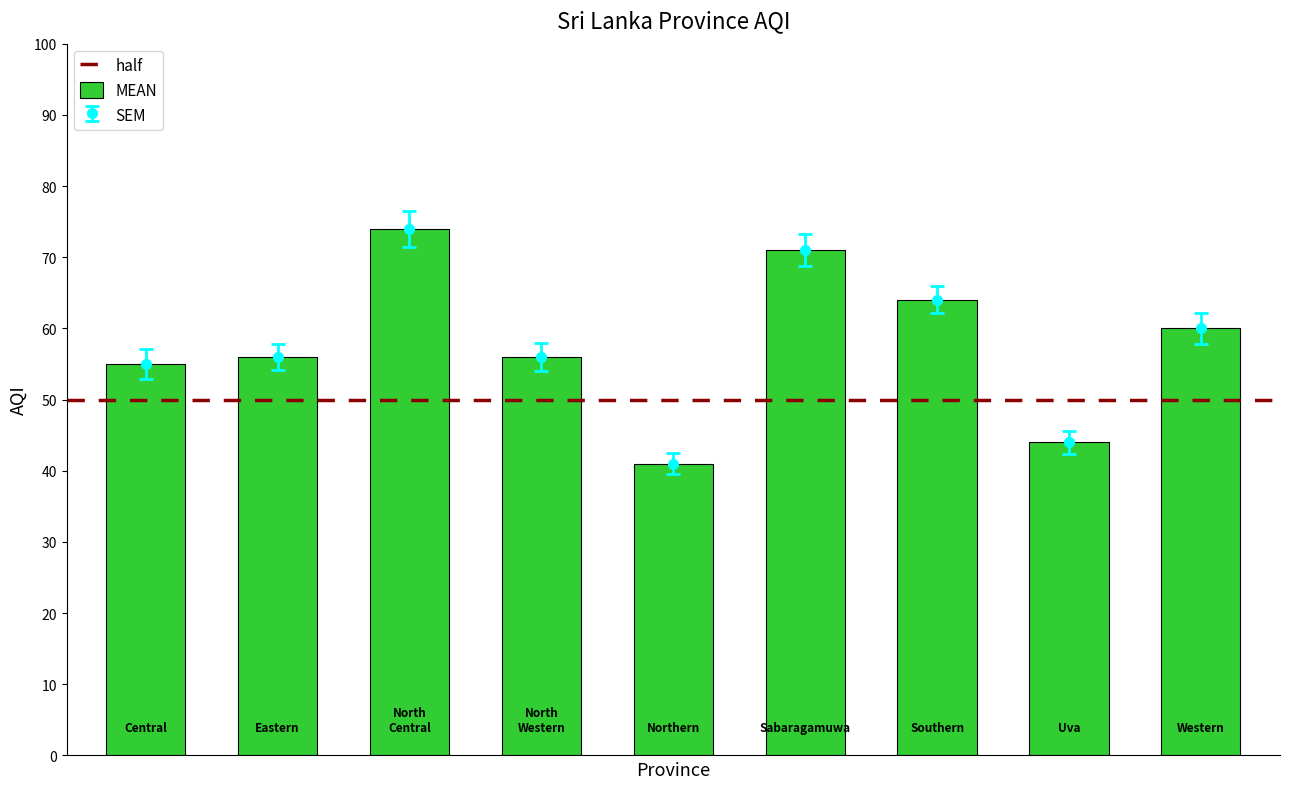

The value at Western is 17. True or false?

False